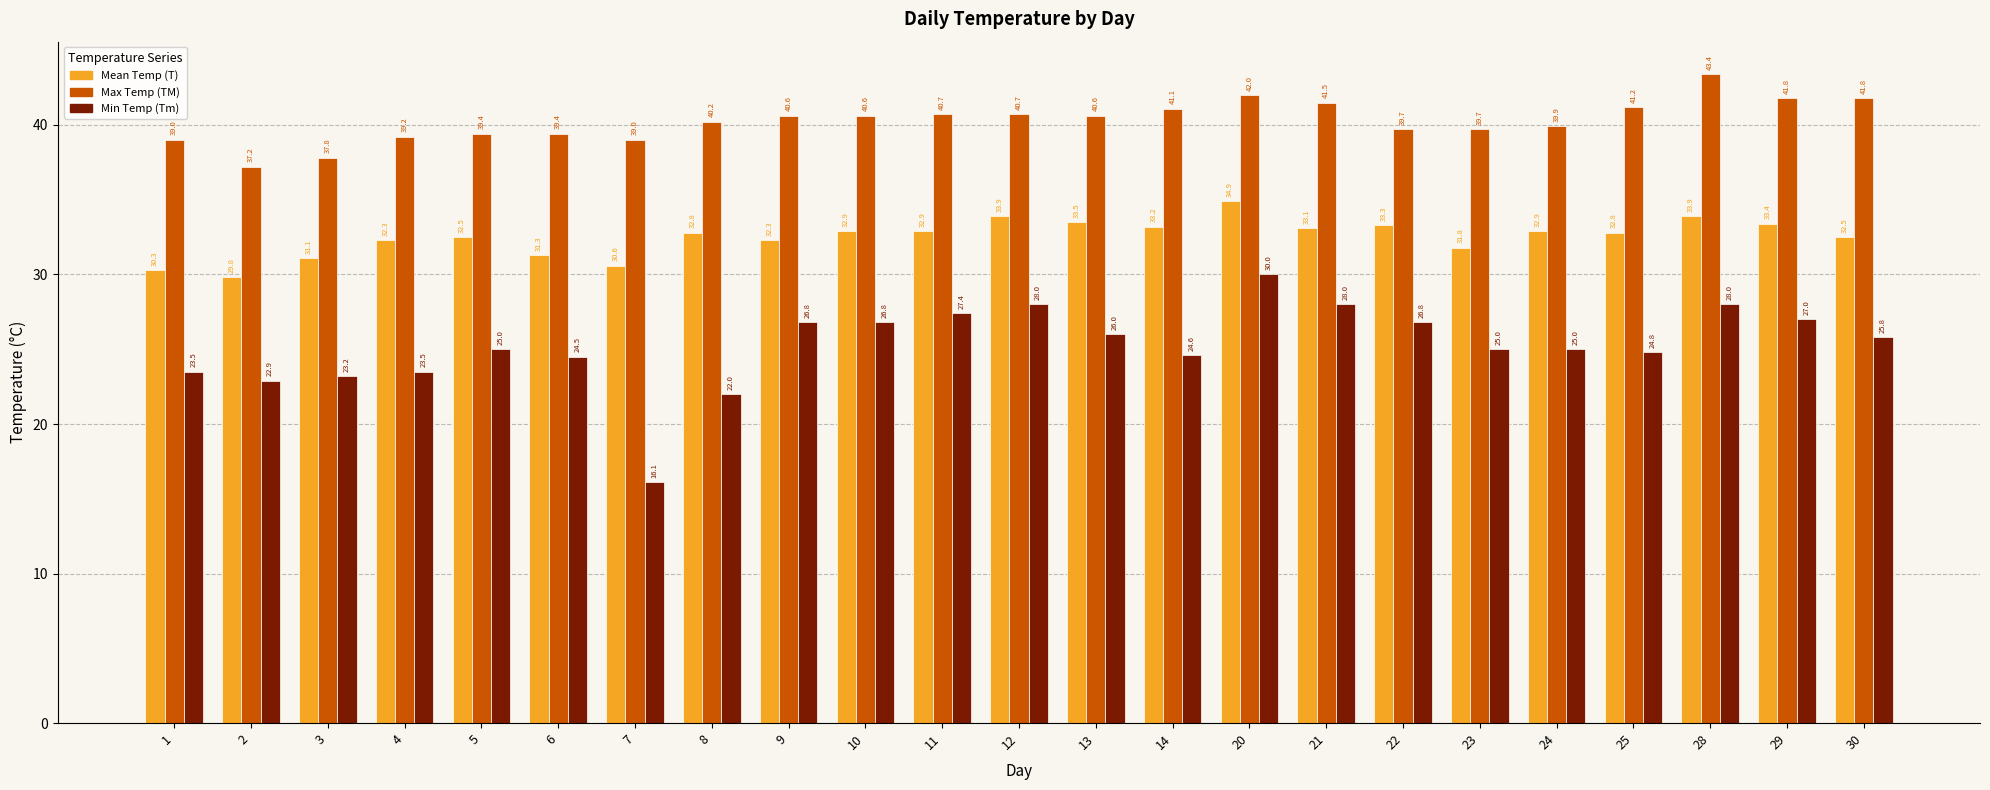

What is the maximum value for Max Temp (TM)?

43.4